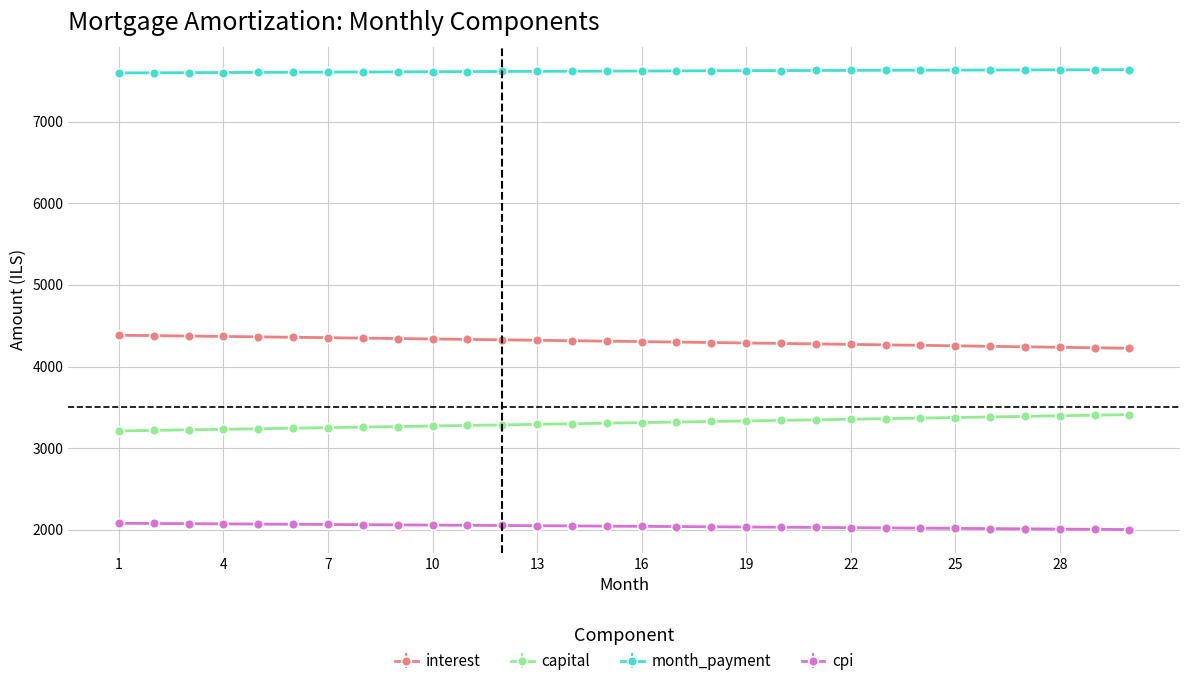

Does the chart have visible grid lines?

Yes